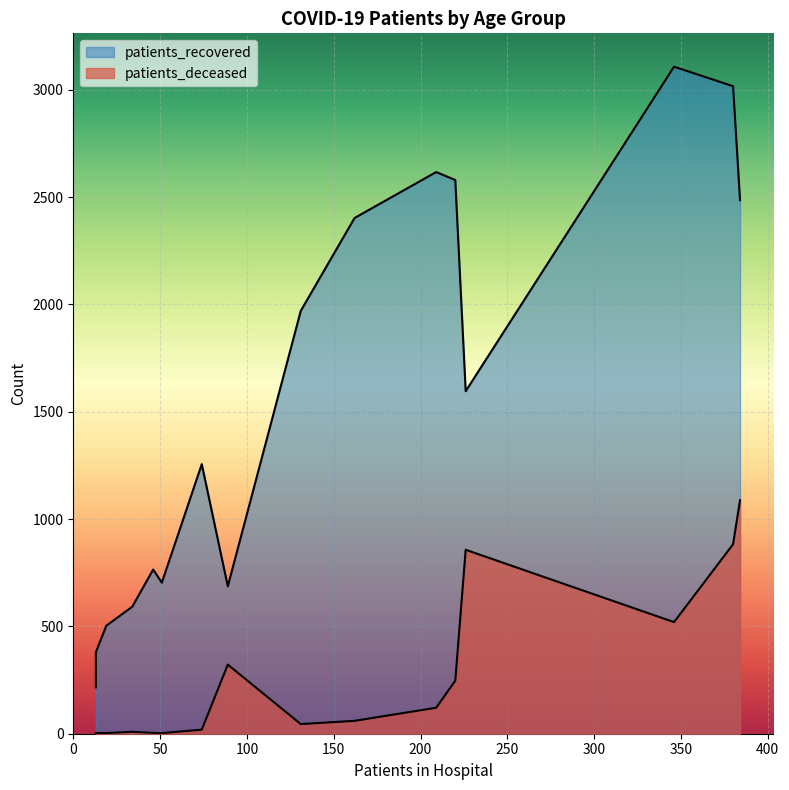

Rank the series at 45 - 49 from lowest to highest value.

patients_deceased, patients_recovered